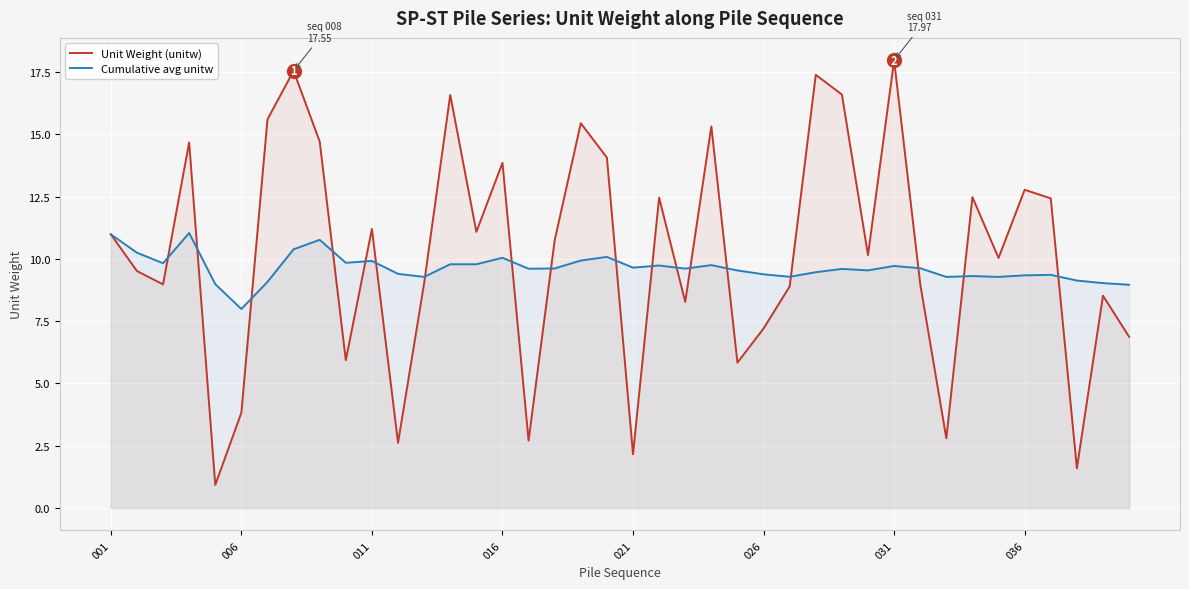

Reading right to left, transcribe all the data shown in this chart.

Unit Weight (unitw): 6.9	8.5	1.6	12.4	12.8	10.0	12.5	2.8	9.0	18.0	10.2	16.6	17.4	8.9	7.2	5.8	15.3	8.3	12.5	2.2	14.1	15.4	10.7	2.7	13.9	11.1	16.6	9.0	2.6	11.2	5.9	14.7	17.5	15.6	3.8	0.9	14.7	9.0	9.5	11.0
Cumulative avg unitw: 9.0	9.0	9.1	9.4	9.3	9.3	9.3	9.3	9.6	9.7	9.5	9.6	9.5	9.3	9.4	9.5	9.8	9.6	9.7	9.6	10.1	9.9	9.6	9.6	10.0	9.8	9.8	9.3	9.4	9.9	9.8	10.8	10.4	9.1	8.0	9.0	11.0	9.8	10.2	11.0